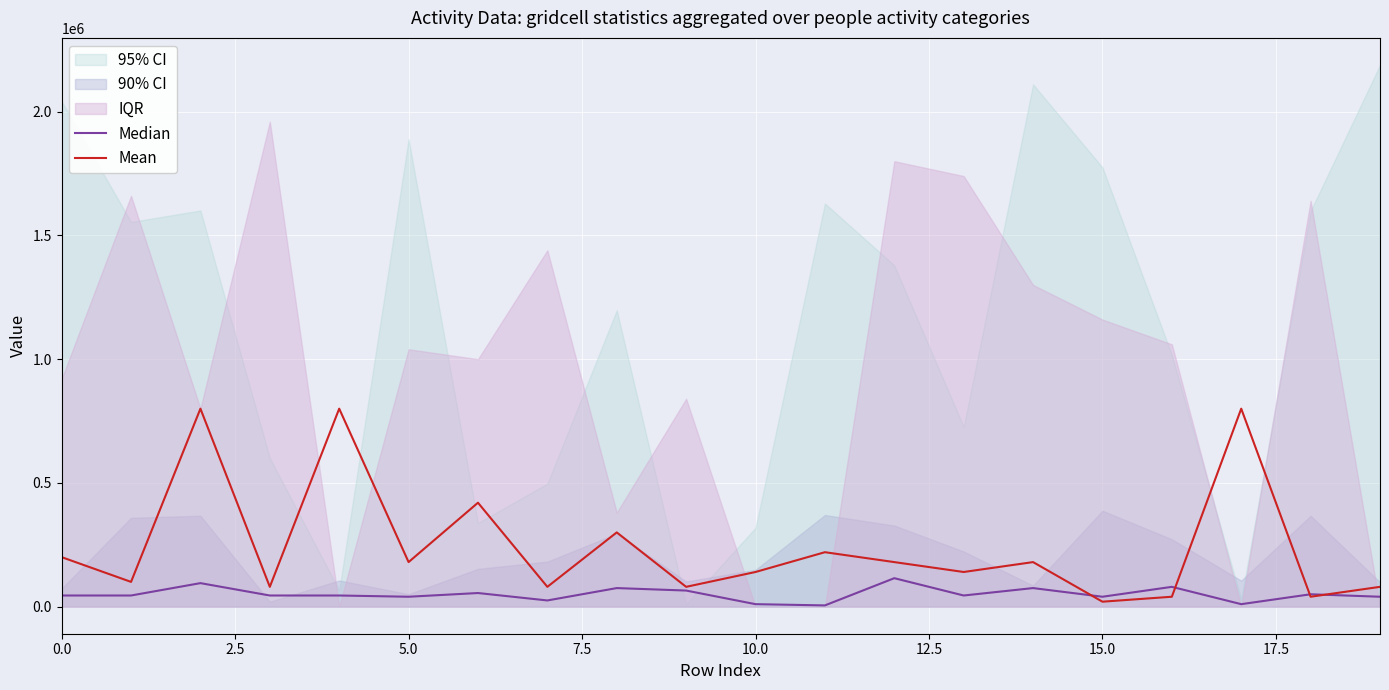

What is the maximum value for Mean?

800000